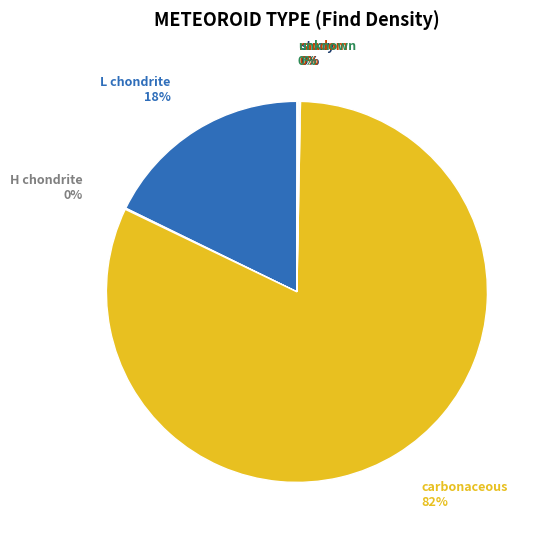

Is there a majority slice in this chart?

Yes